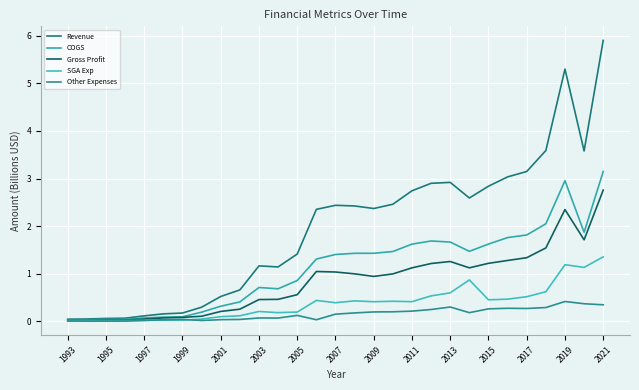

Does the chart have visible grid lines?

Yes